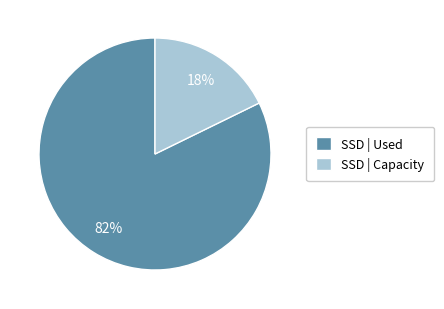

Is it true that SSD | Used is 82% of the pie?

True